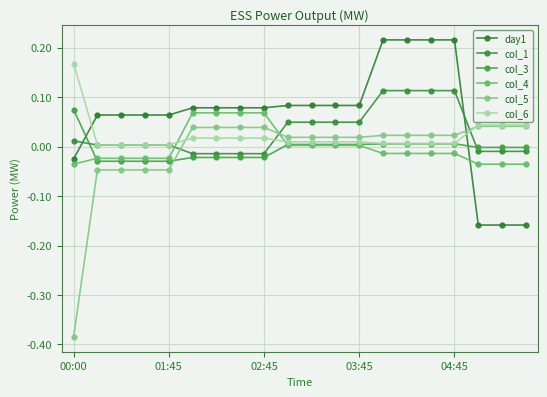

How many series are shown in this chart?

6